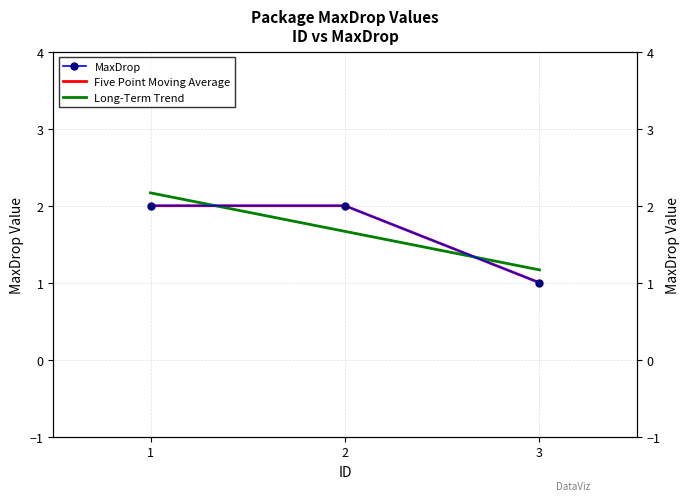

What is the average value of the Long-Term Trend series?

1.7